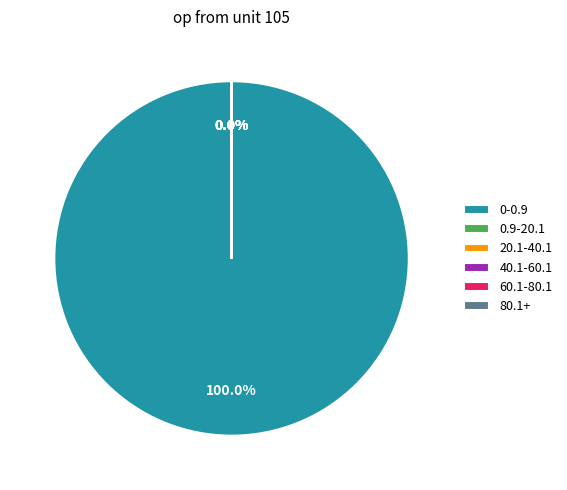

Is there a majority slice in this chart?

Yes